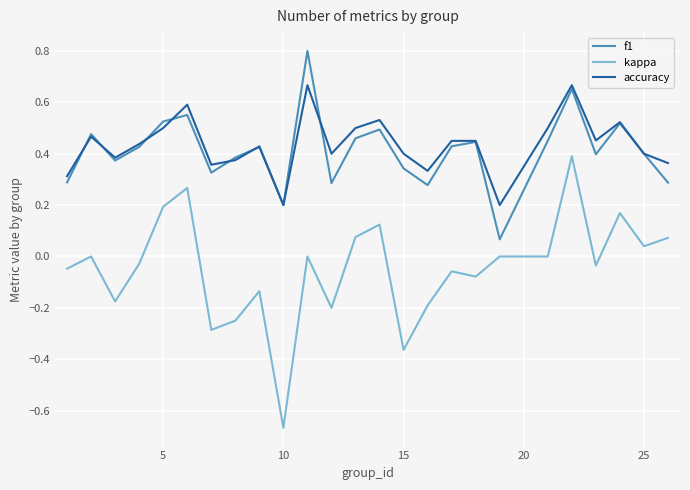

True or false: accuracy and kappa cross at least once.

False